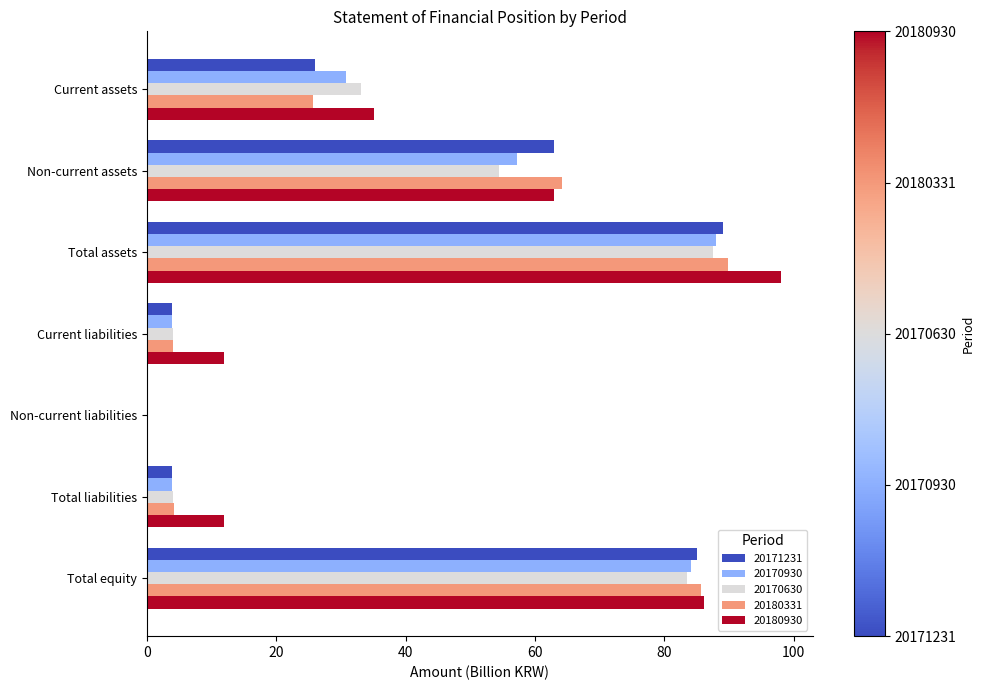

At which category is the sum across all series the highest?

Total assets